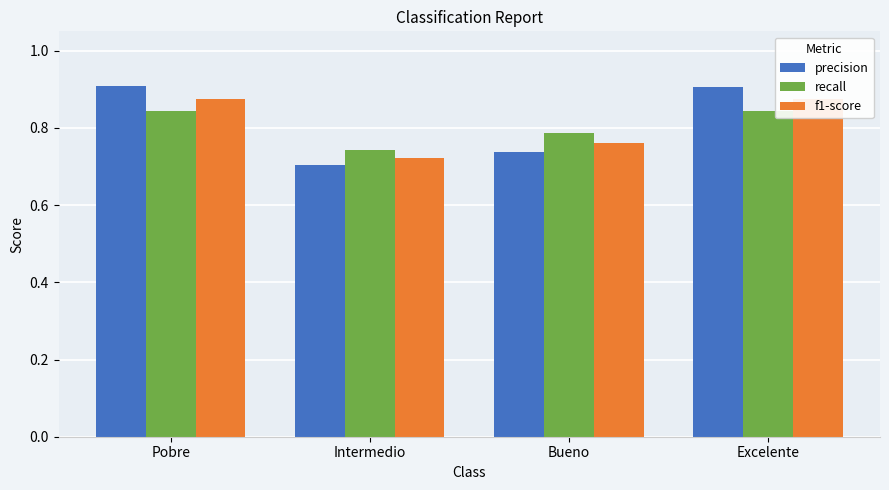

What is the difference between the second highest and minimum values in the precision series?

0.2